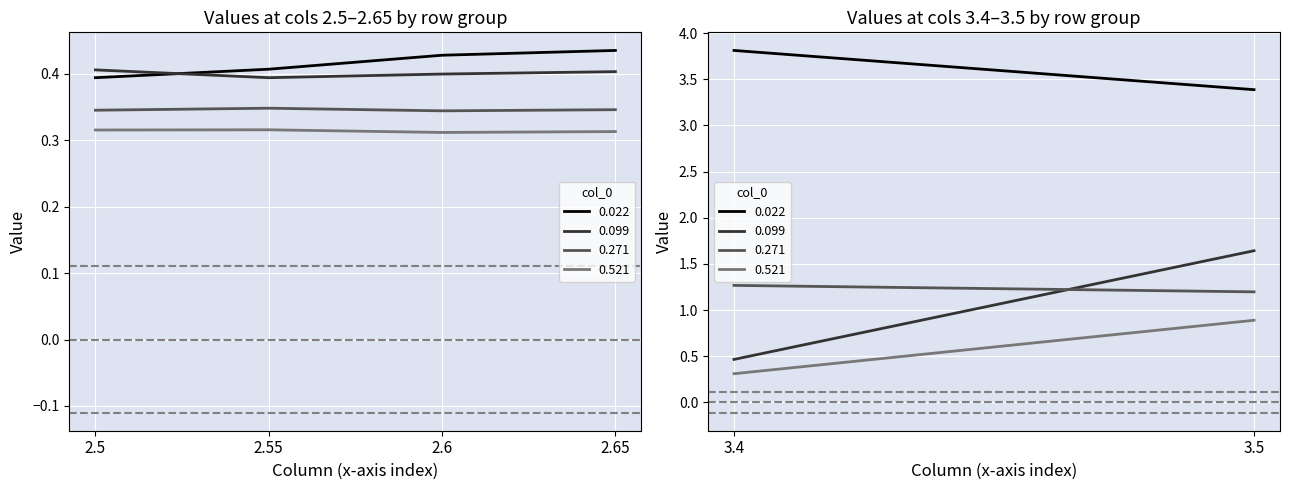

What position from the left is 2.55?

2